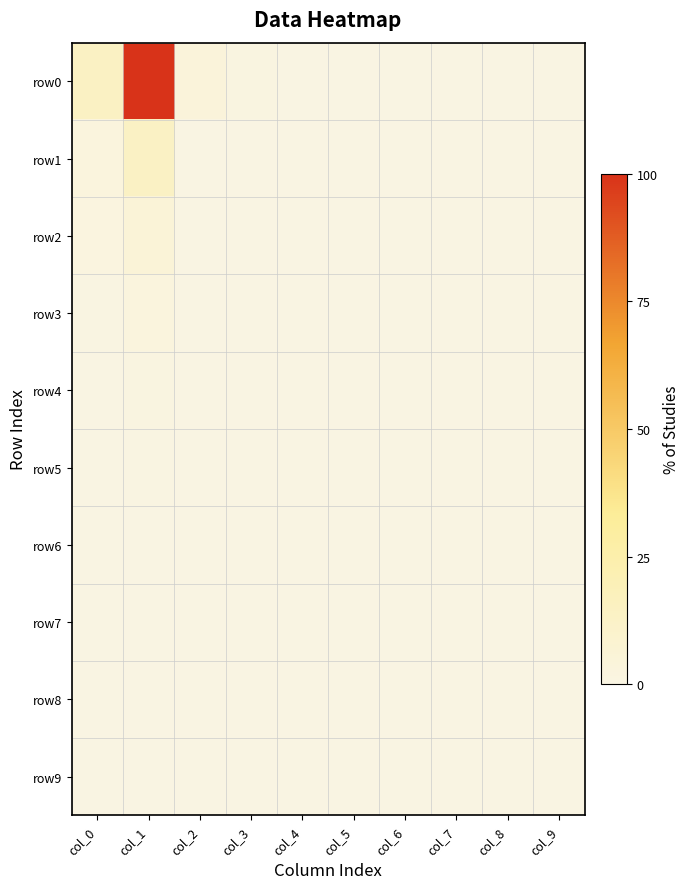

Rank the series by their maximum value, from lowest to highest.

row9, row8, row7, row6, row5, row4, row3, row2, row1, row0